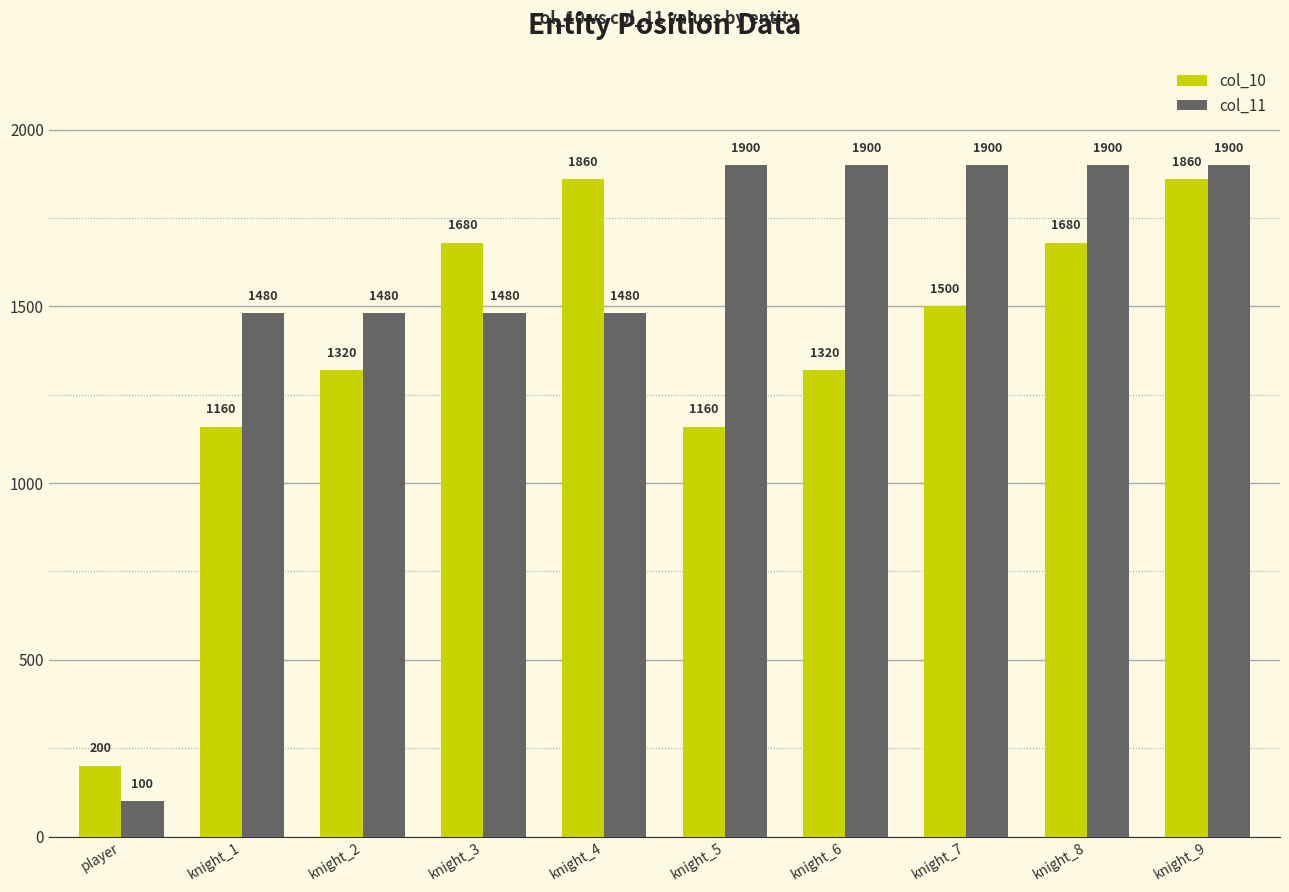

At knight_8, list the series in order from largest to smallest.

col_11, col_10